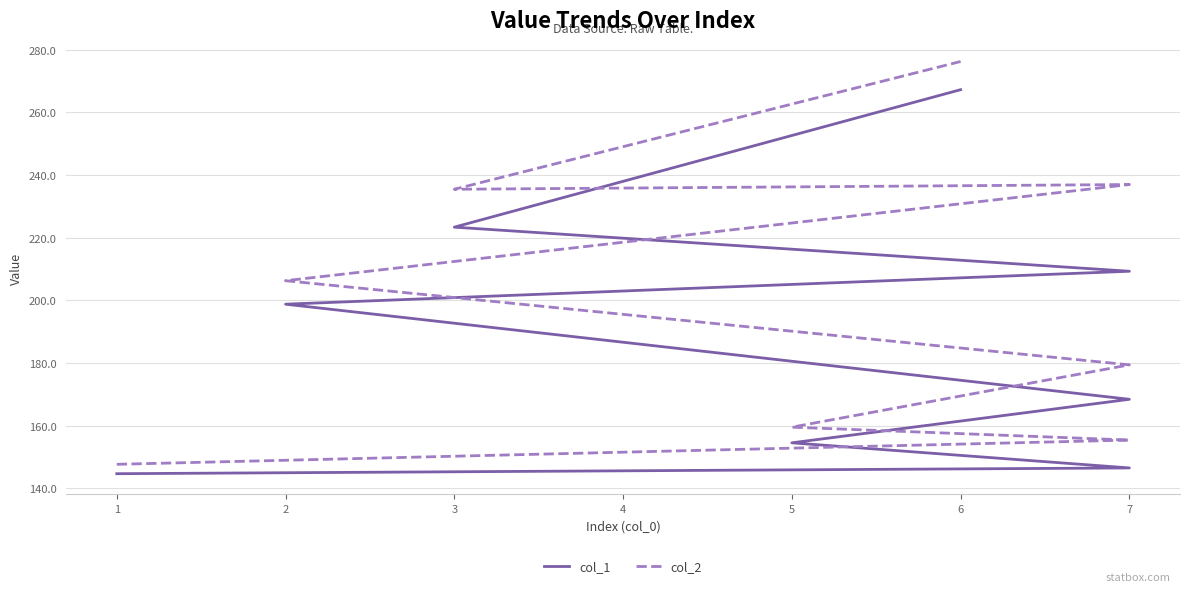

How many interior local peaks does the col_2 series have?

1